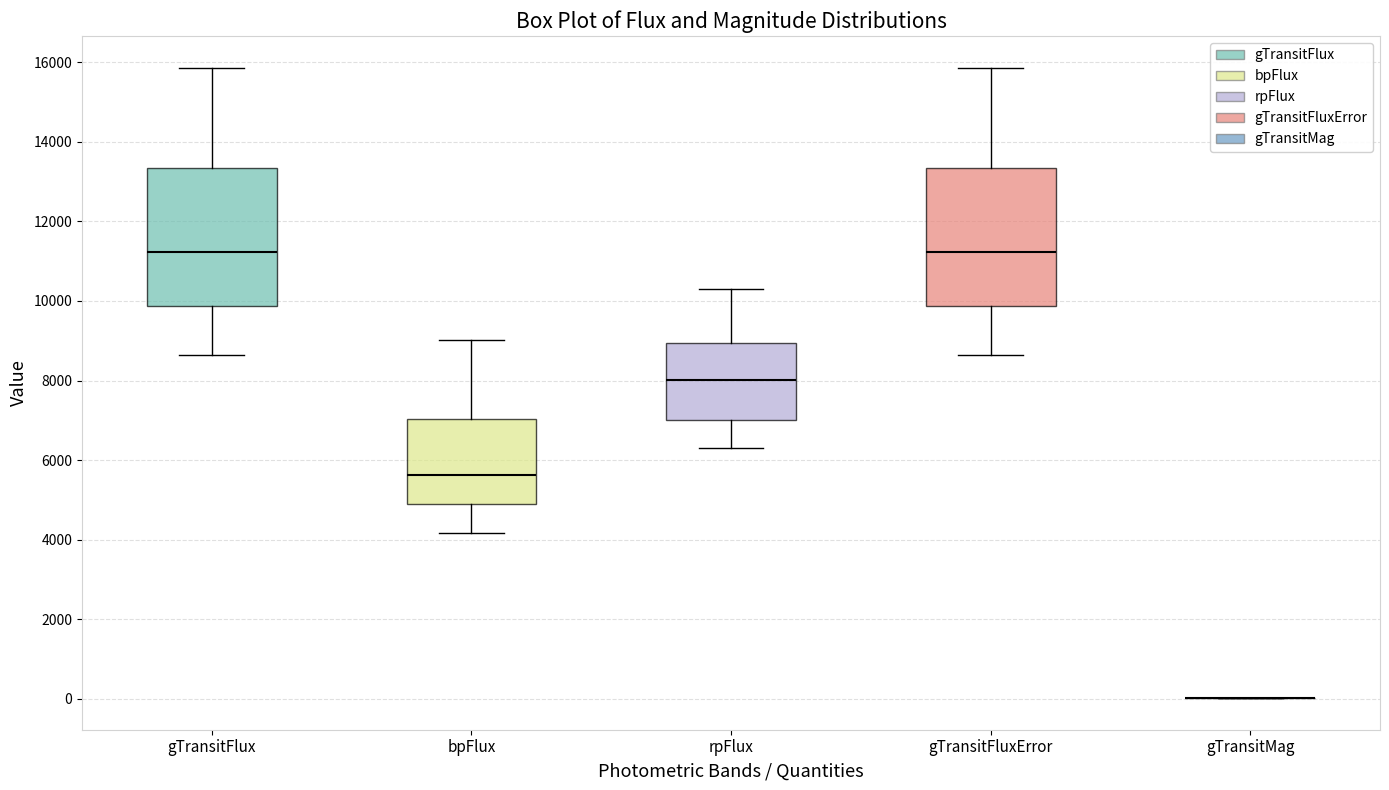

Reading left to right, read every box against the y-axis: the position of its median line, the range the box covers, and the ends of its whiskers. The values are not printed on the chart, so give them approximately, as read against the axis.

gTransitFlux: median 11200, box 9800 to 13400, whiskers 8600 to 15800
bpFlux: median 5600, box 5000 to 7000, whiskers 4200 to 9000
rpFlux: median 8000, box 7000 to 9000, whiskers 6400 to 10200
gTransitFluxError: median 11200, box 9800 to 13400, whiskers 8600 to 15800
gTransitMag: box collapsed to a line at 0, whiskers 0 to 0